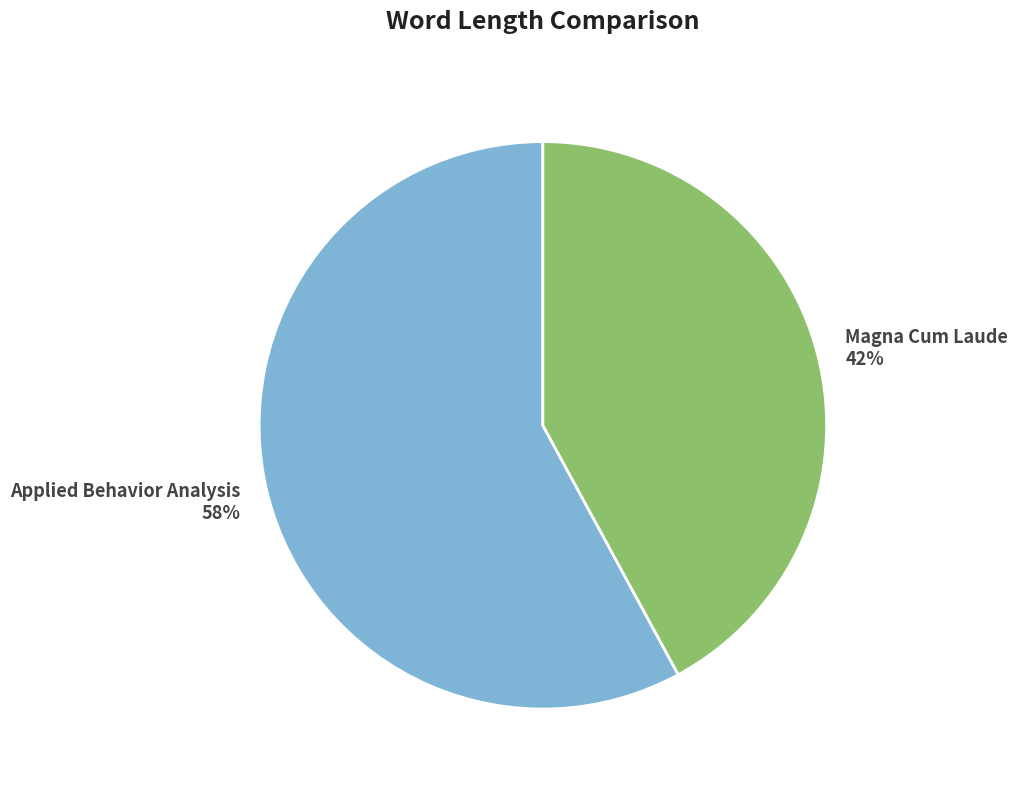

Combined, do Applied Behavior Analysis and Magna Cum Laude account for over 50%?

Yes